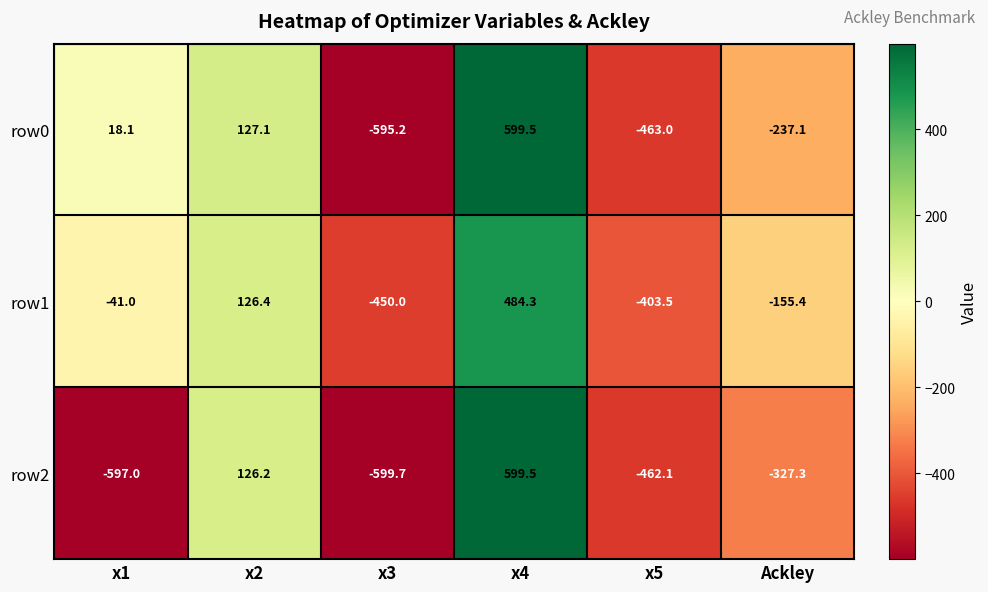

Reading left to right, transcribe all the data shown in this chart.

row0: x1=18.1	x2=127.1	x3=-595.2	x4=599.5	x5=-463.0	Ackley=-237.1
row1: x1=-41.0	x2=126.4	x3=-450.0	x4=484.3	x5=-403.5	Ackley=-155.4
row2: x1=-597.0	x2=126.2	x3=-599.7	x4=599.5	x5=-462.1	Ackley=-327.3